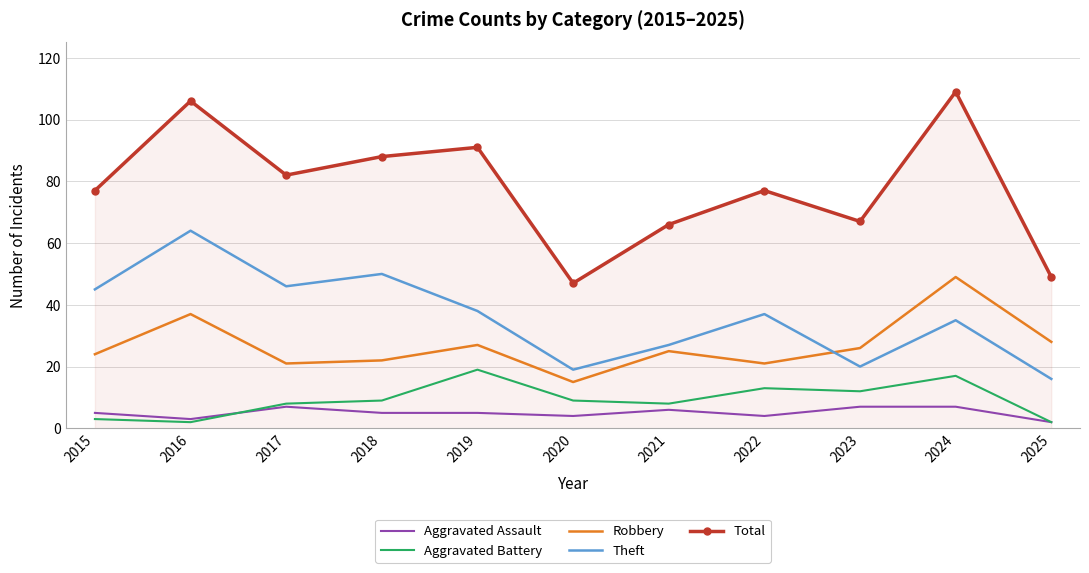

What is the smallest value displayed?

2